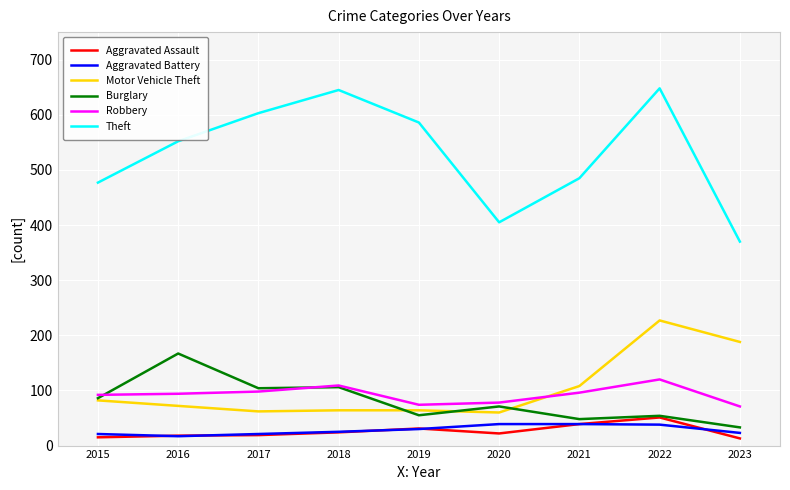

What are all the series names shown in the legend?

Aggravated Assault, Aggravated Battery, Motor Vehicle Theft, Burglary, Robbery, Theft